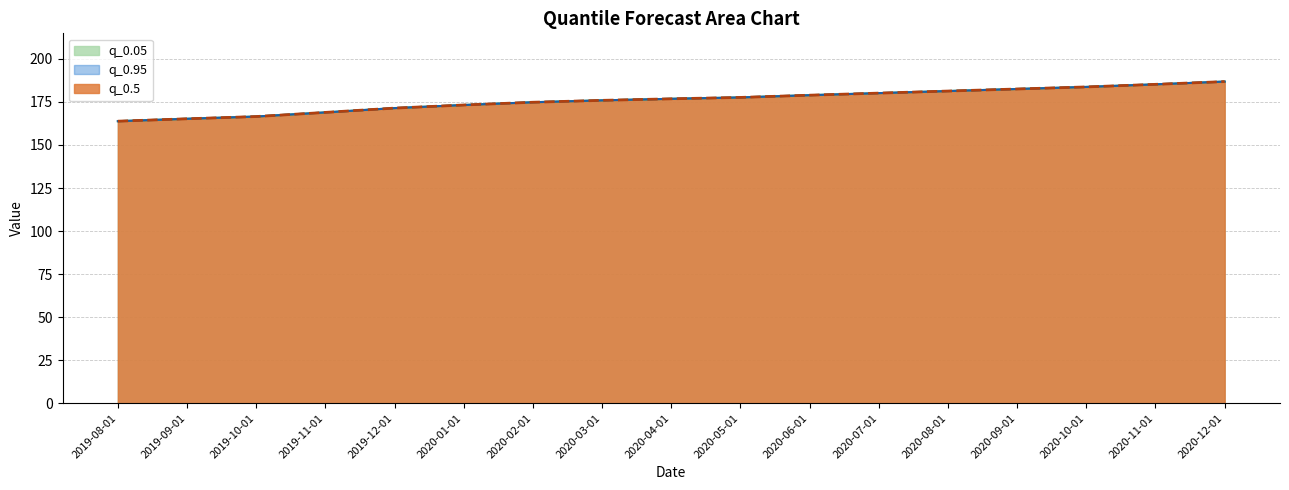

Between 2020-03-01 and 2020-11-01, which series saw the biggest shift?

q_0.05